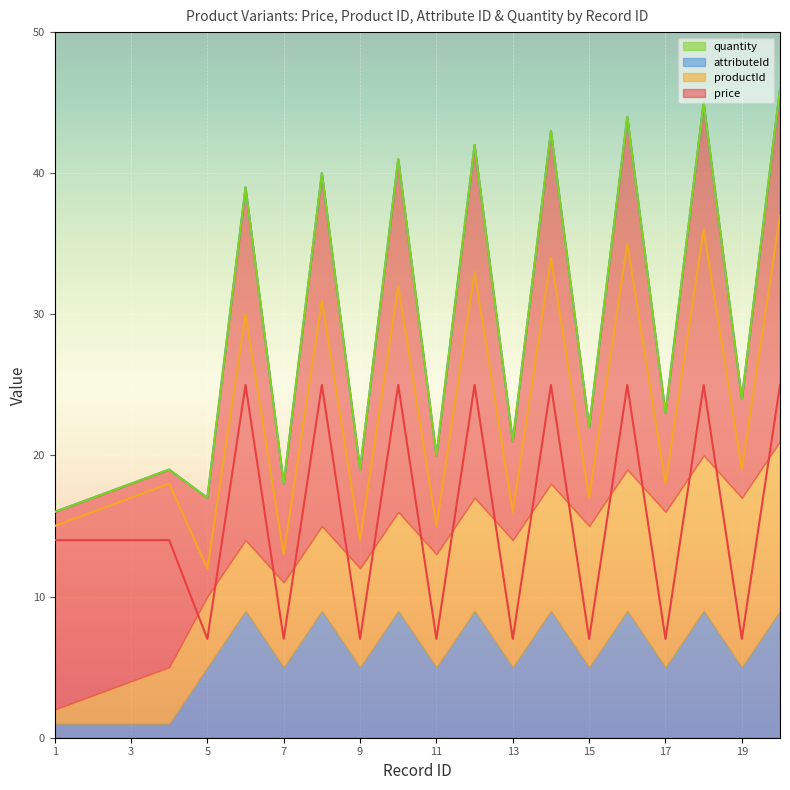

True or false: price has more than 2 points higher than both neighbors.

True